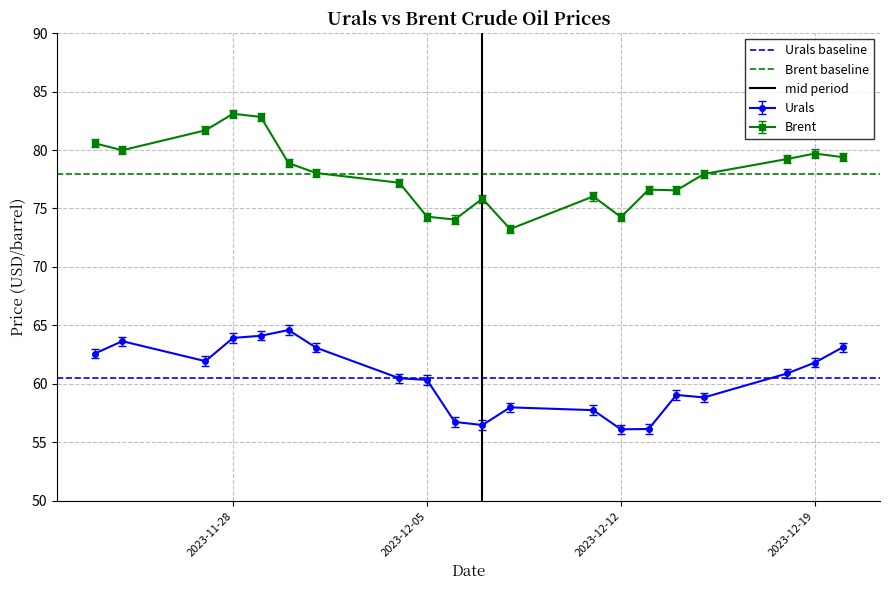

What is the highest value of the Urals series?

64.6